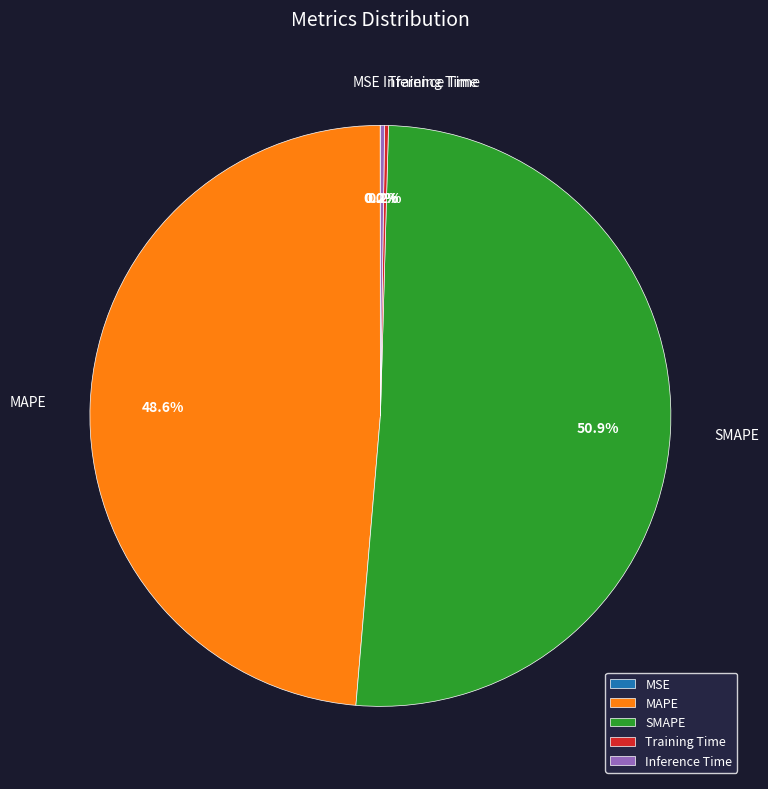

Is the sum of MAPE and SMAPE greater than half?

Yes